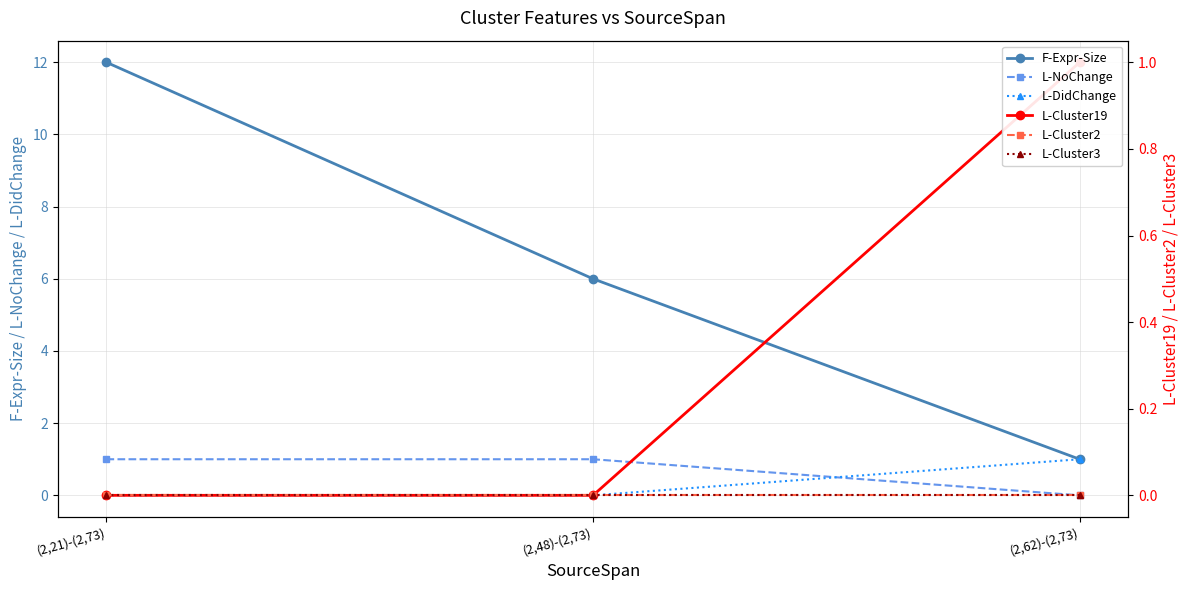

Which has a higher value, (2,62)-(2,73) or (2,48)-(2,73)?

(2,48)-(2,73)